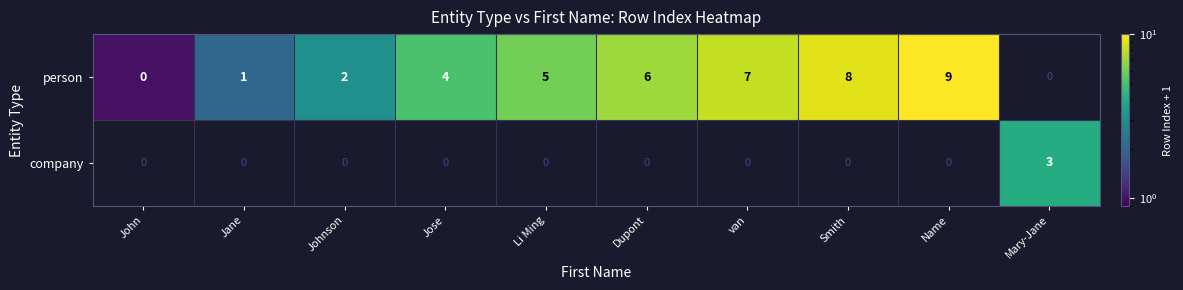

The person series shows 14 at Name. True or false?

False